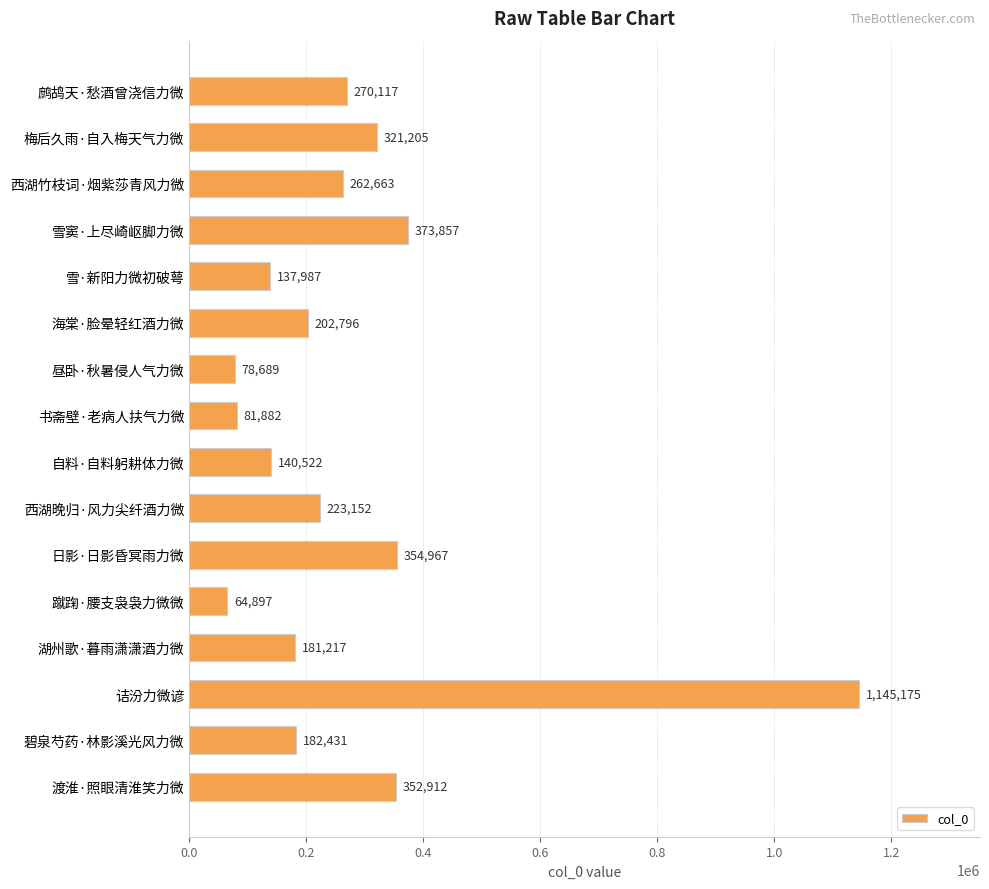

List the labels in order of value, largest first.

诘汾力微谚, 雪窦·上尽崎岖脚力微, 日影·日影昏冥雨力微, 渡淮·照眼清淮笑力微, 梅后久雨·自入梅天气力微, 鹧鸪天·愁酒曾浇信力微, 西湖竹枝词·烟紫莎青风力微, 西湖晚归·风力尖纤酒力微, 海棠·脸晕轻红酒力微, 碧泉芍药·林影溪光风力微, 湖州歌·暮雨潇潇酒力微, 自料·自料躬耕体力微, 雪·新阳力微初破萼, 书斋壁·老病人扶气力微, 昼卧·秋暑侵人气力微, 蹴踘·腰支袅袅力微微